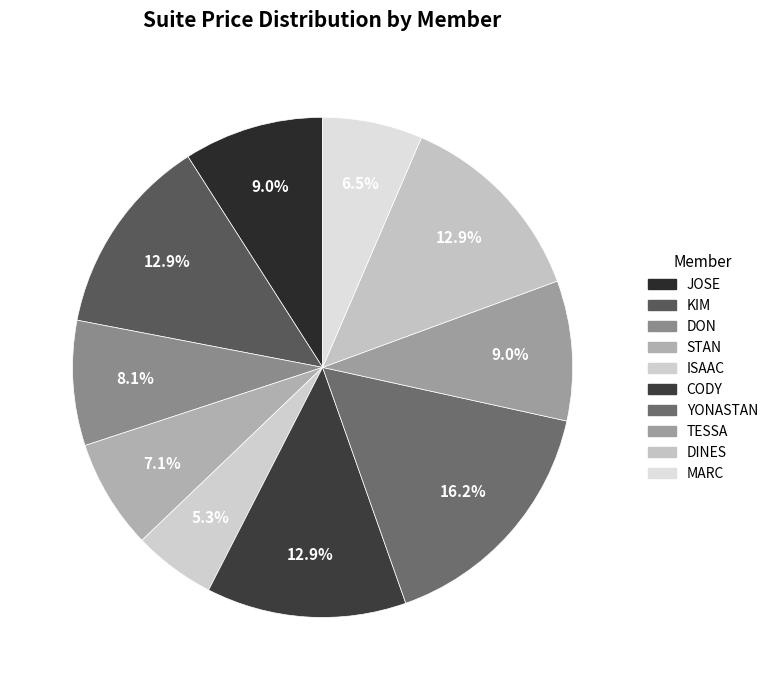

Rank the categories by value from lowest to highest.

ISAAC, MARC, STAN, DON, JOSE, TESSA, KIM, CODY, DINES, YONASTAN